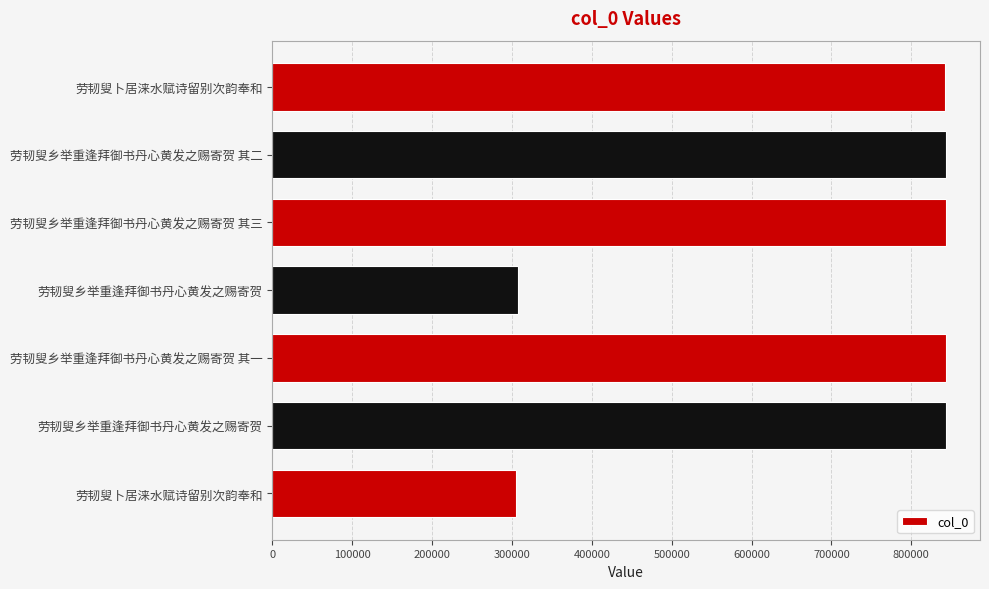

What is the difference between the maximum and second lowest values?

536511